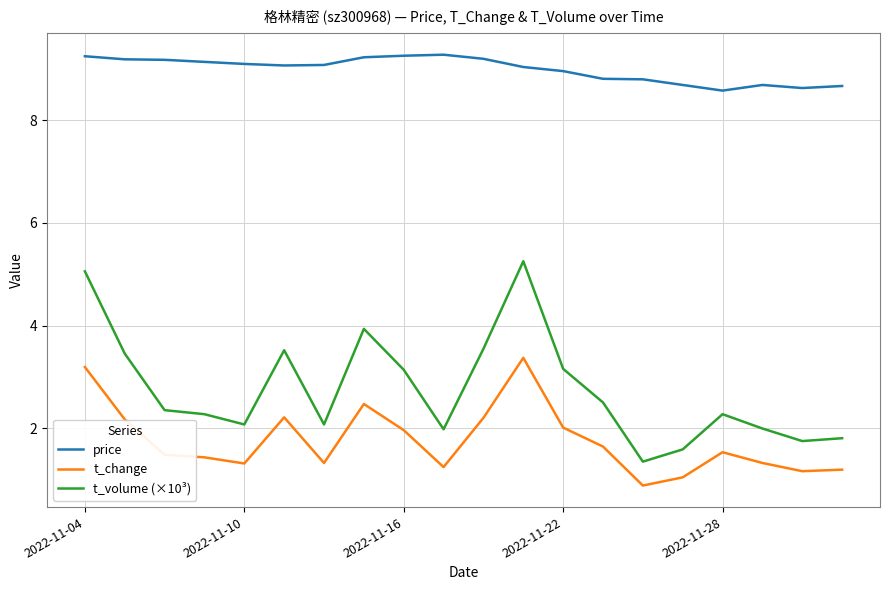

What is the minimum value for price?

8.6